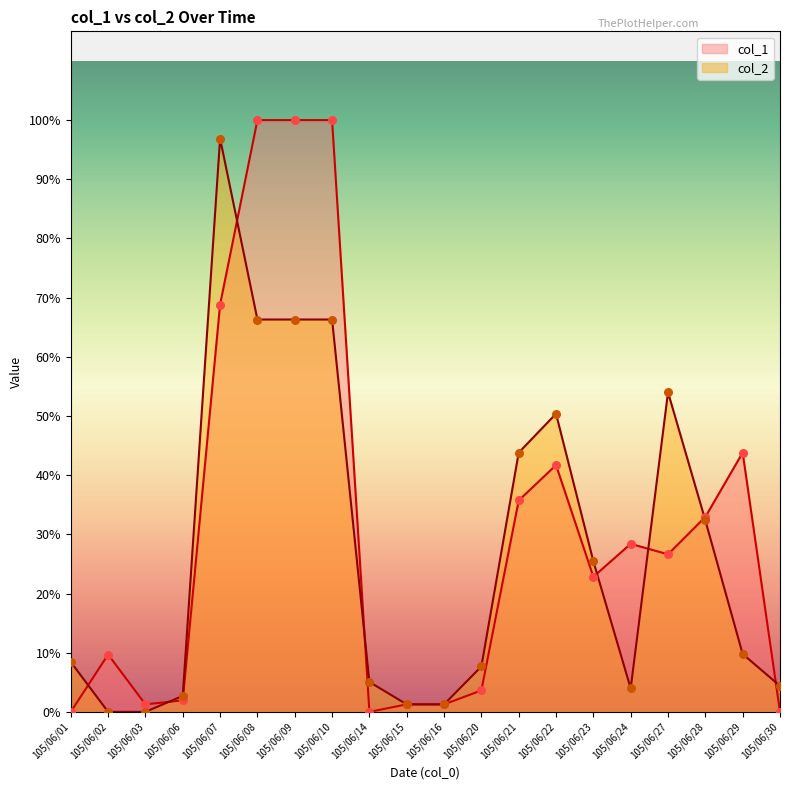

Which series reaches the minimum Y coordinate?

col_1